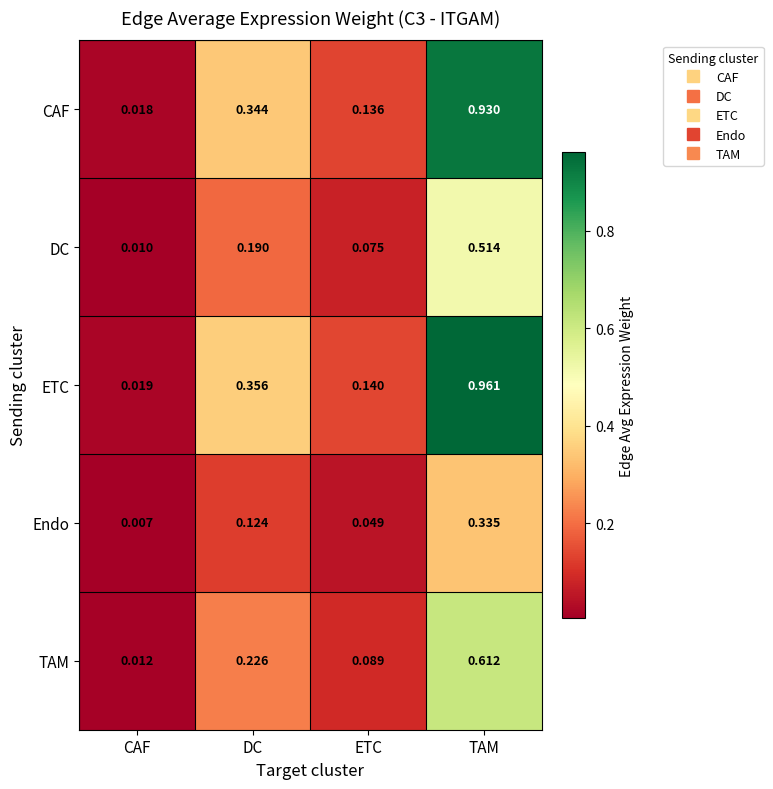

At CAF, list the series in order from largest to smallest.

ETC, CAF, TAM, DC, Endo